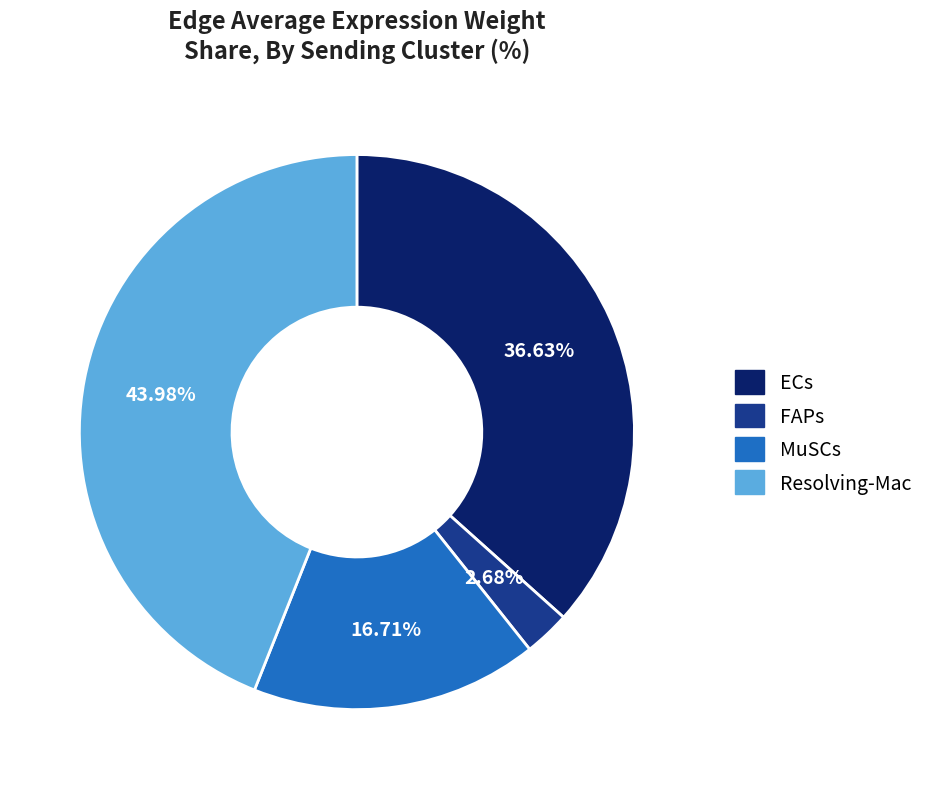

Combined, what portion of the pie is ECs and Resolving-Mac?

80.6%